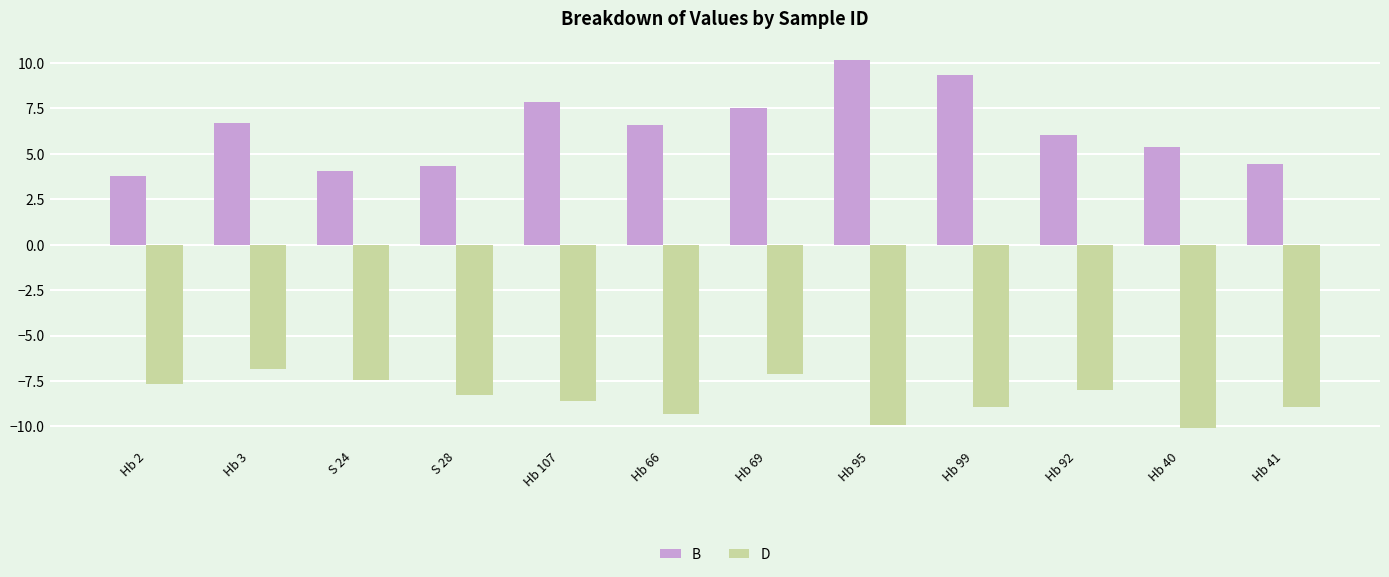

What value does the D series have at Hb 3?

-6.8